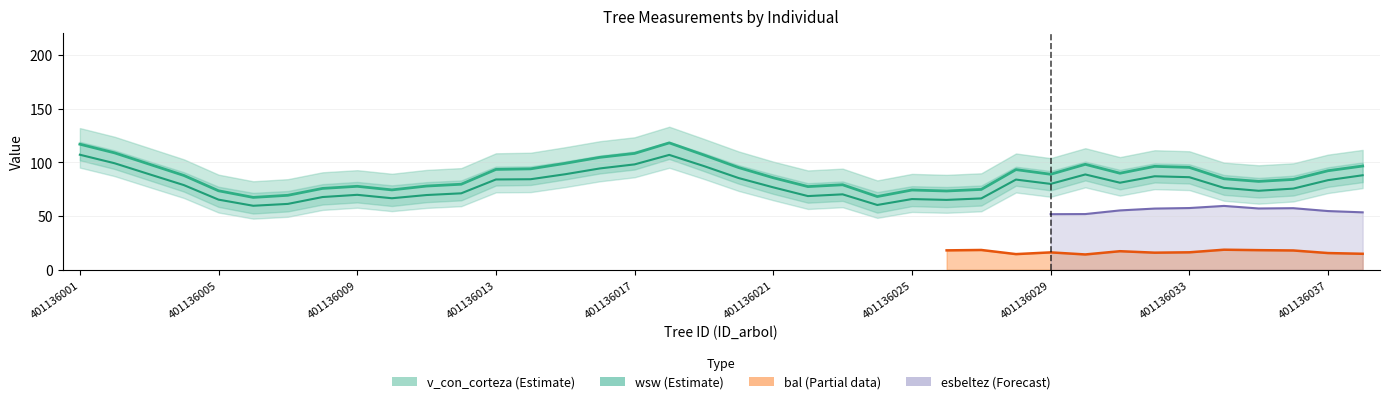

Which has a higher value, 401136029 or 401136006?

401136029